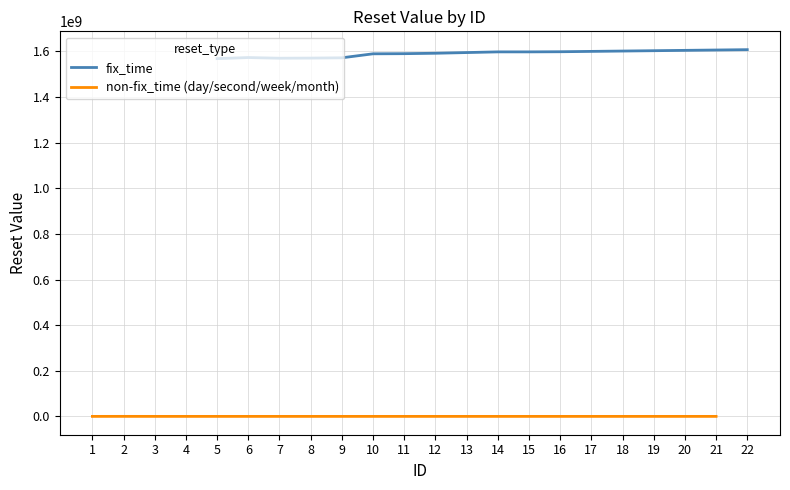

How many categories are shown in the chart?

22